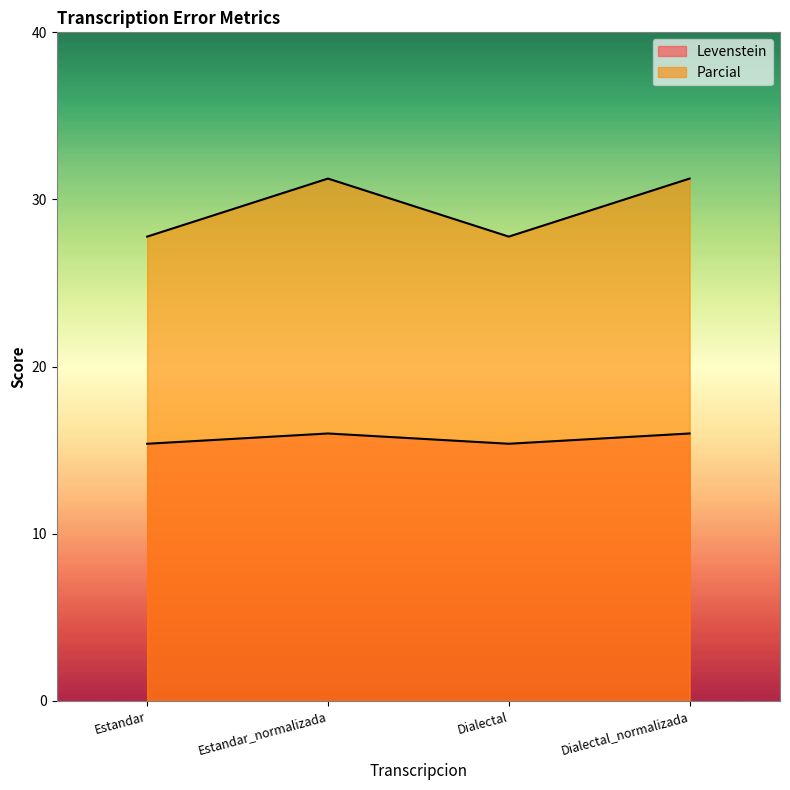

Reading right to left, what are all the values shown in this chart?

Levenstein: 16.0	15.4	16.0	15.4
Parcial: 31.2	27.8	31.2	27.8